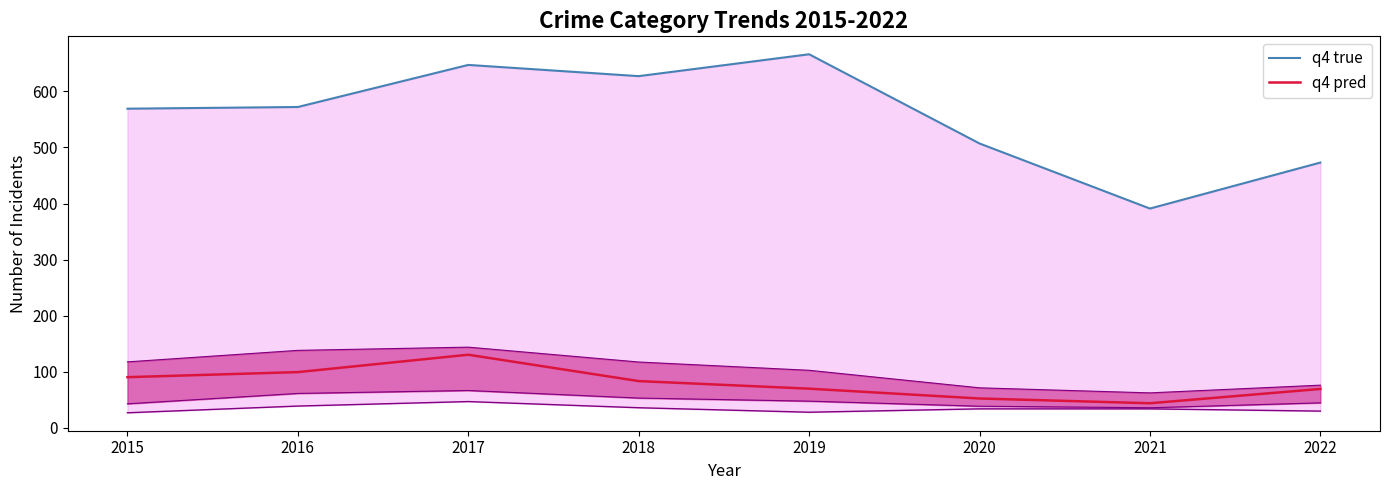

At how many categories does at least one series exceed 644?

2